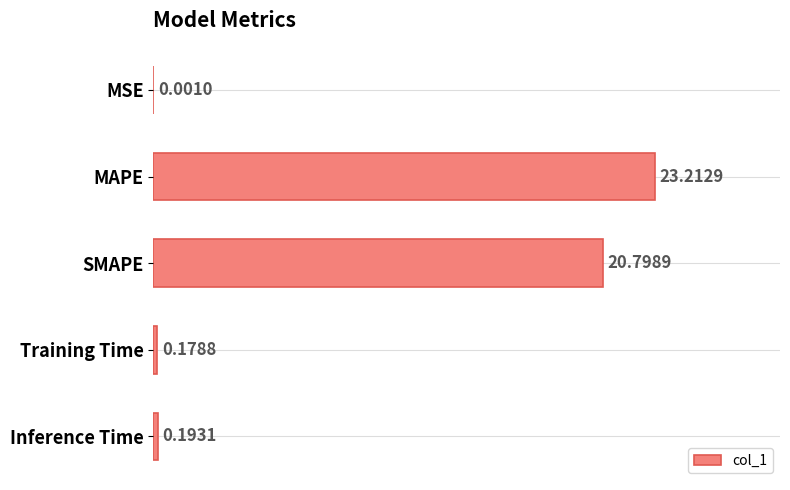

What is the sum of all values?

44.4